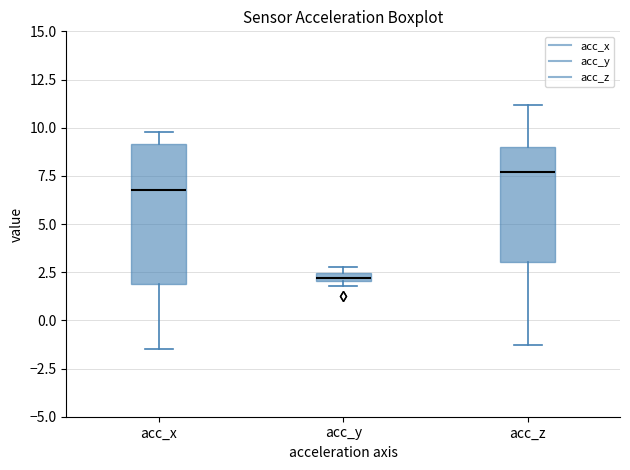

Where is the upper edge of the box for acc_y on the y-axis? The values are not printed on the chart, so give them approximately, as read against the axis.

2.5